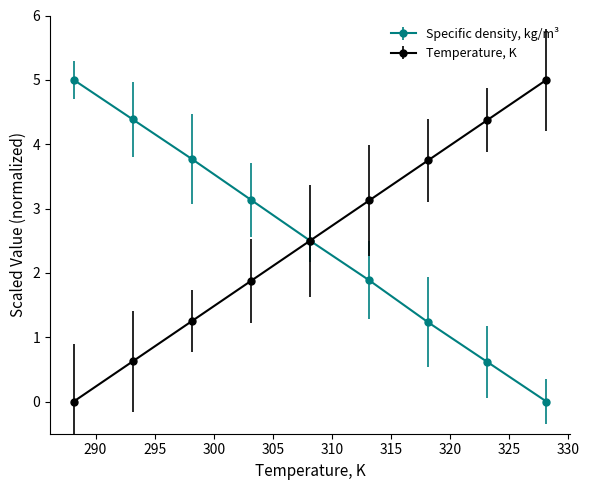

True or false: Temperature, K has more than 1 points higher than both neighbors.

False